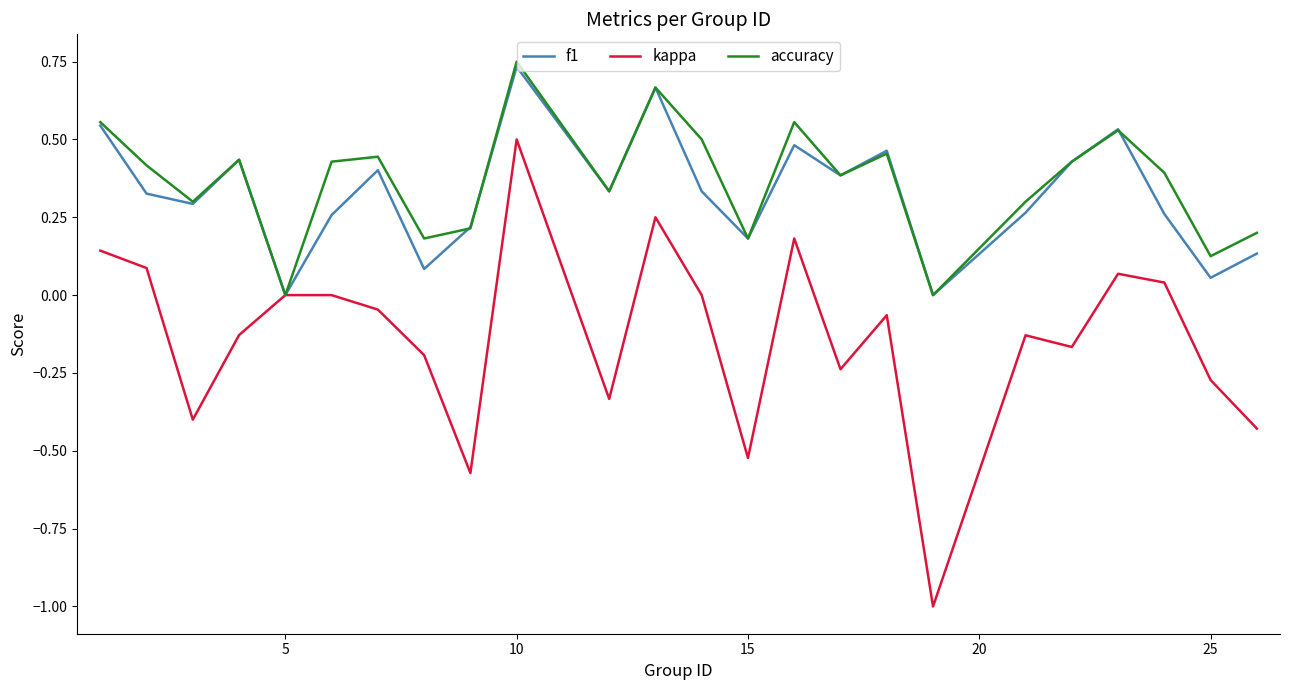

Which series has the widest spread of values?

kappa